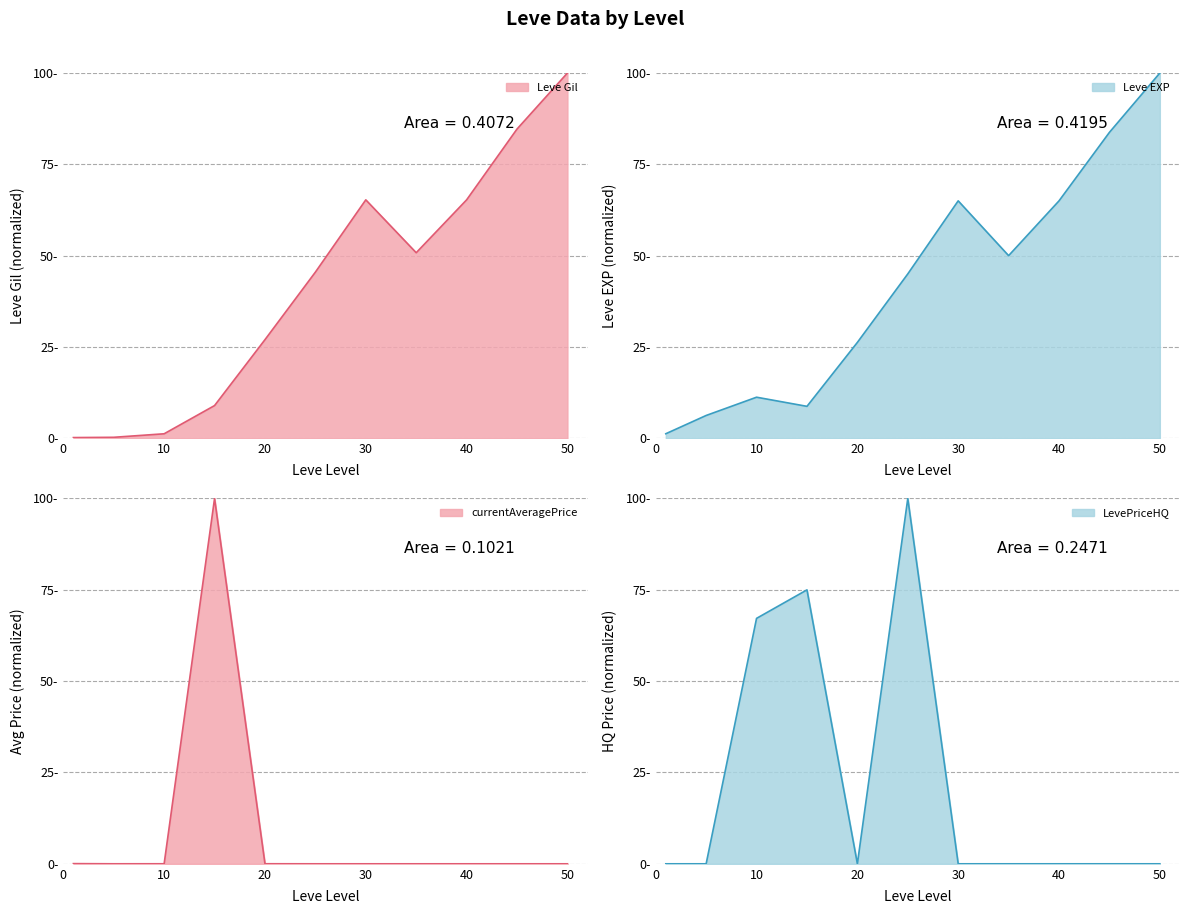

What is the greatest value displayed?

100.0